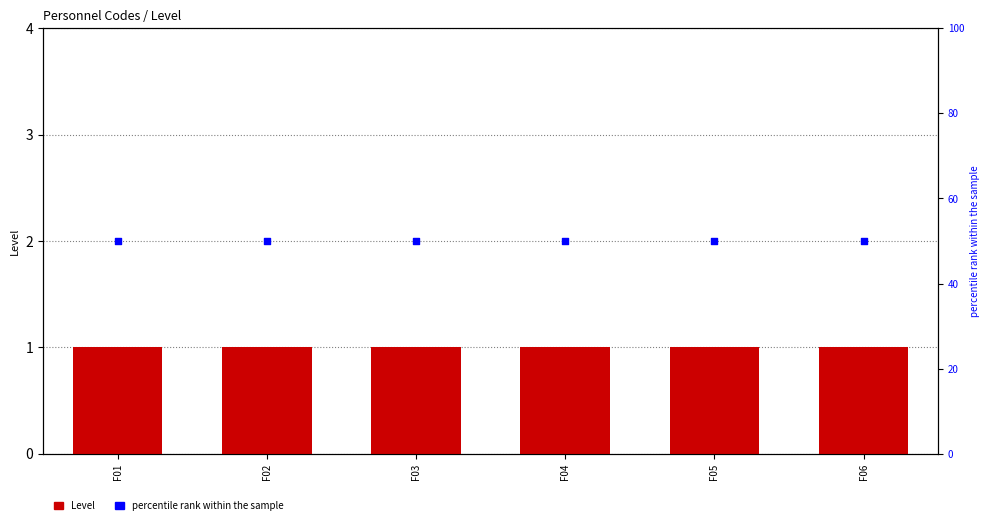

Which series reaches the minimum Y coordinate?

Level